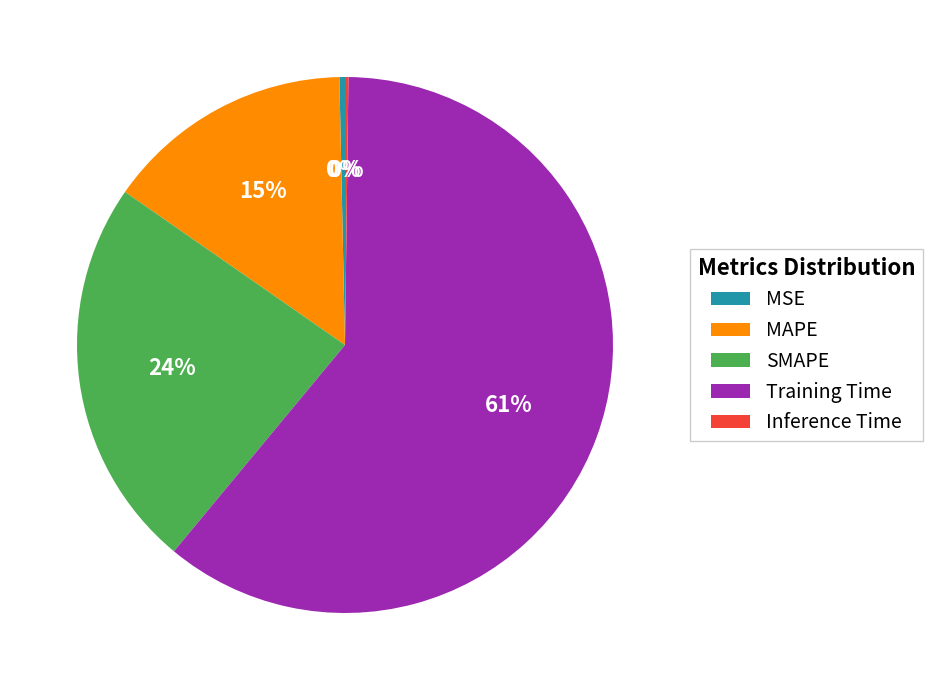

Is there any slice that represents more than half of the pie?

Yes